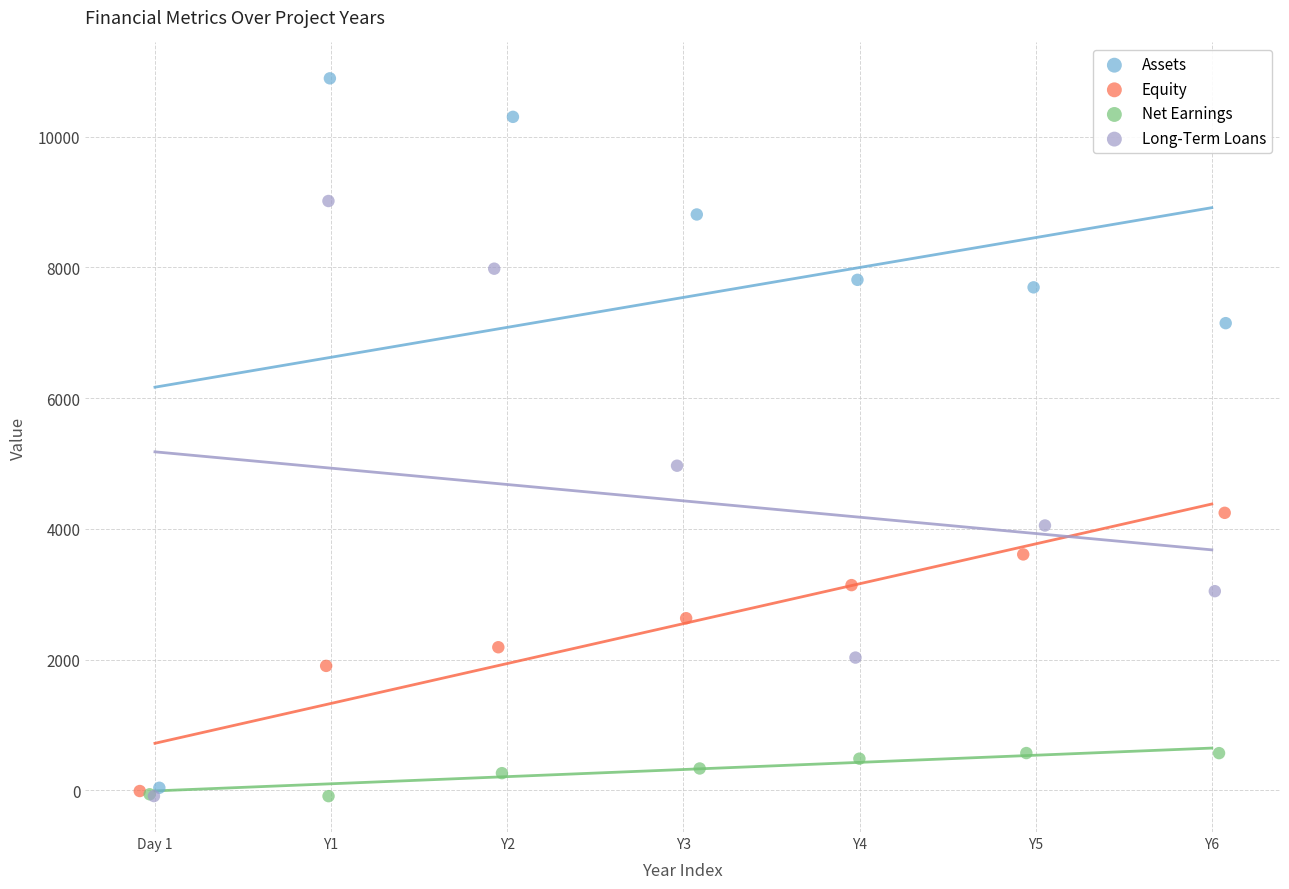

Which series contains the highest Y value?

Assets